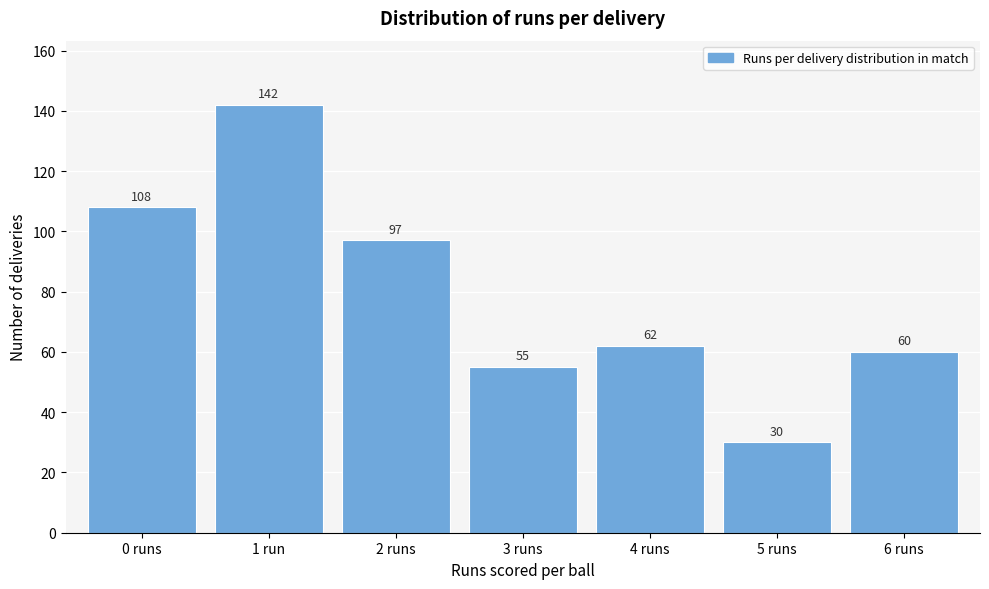

Reading right to left, list all the values displayed in this chart.

60	30	62	55	97	142	108